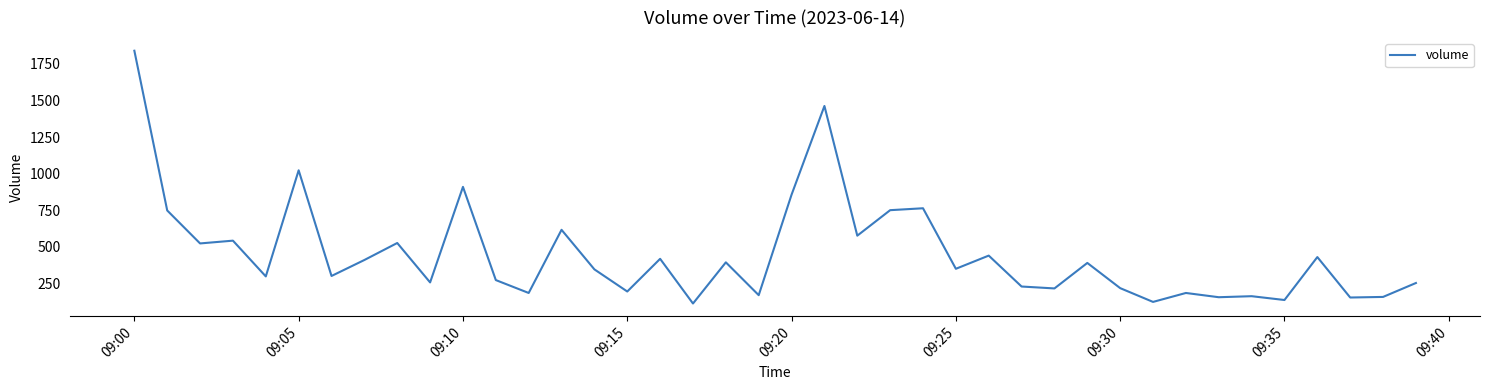

Count the number of data series in this chart.

1